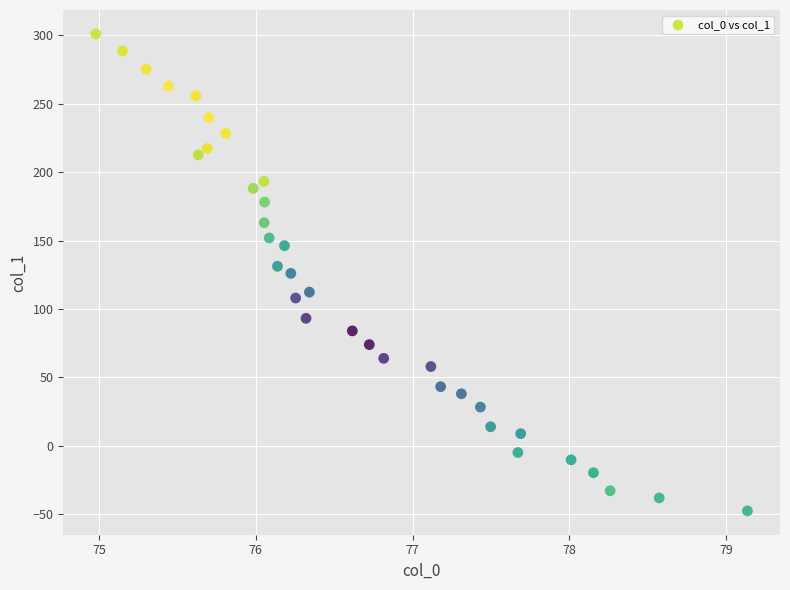

What is the range of Y values (max minus min)?

348.5